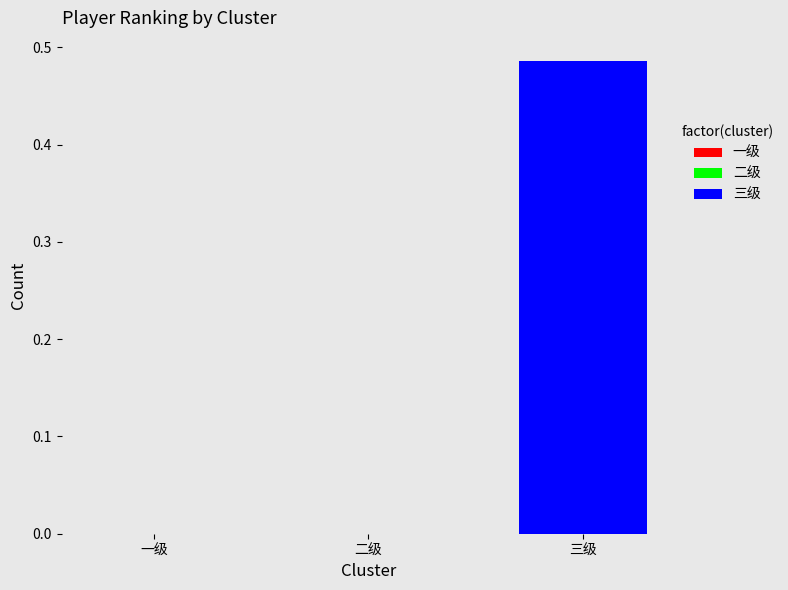

True or false: the data shows 0.2 at 三级.

False